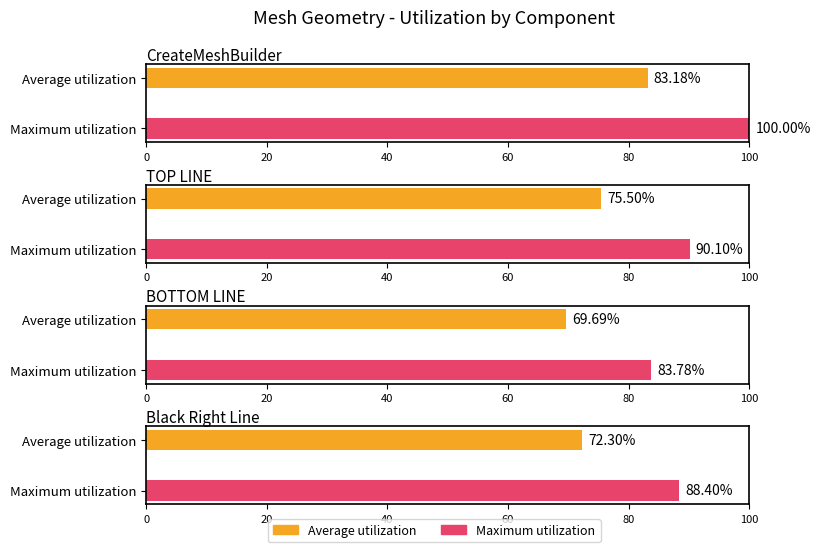

What position from the right is TOP LINE?

4